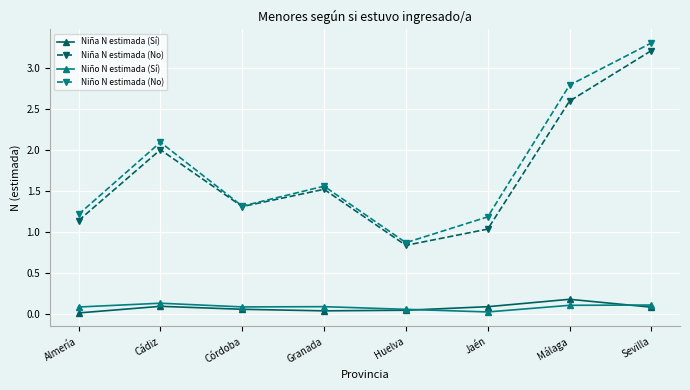

Where is the first local minimum for Niño N estimada (No)?

Córdoba